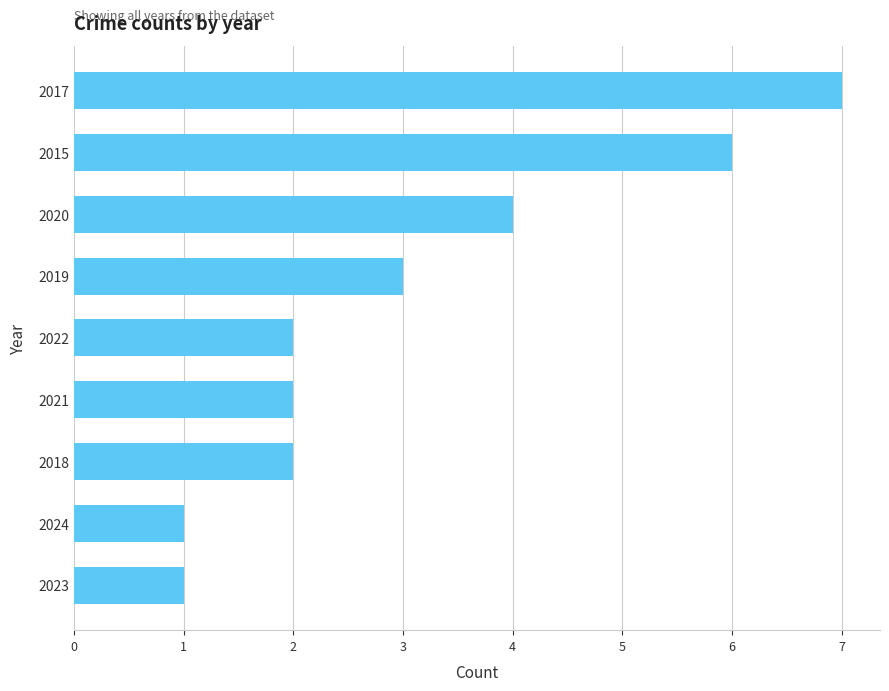

Which label corresponds to the largest value in the chart?

2017